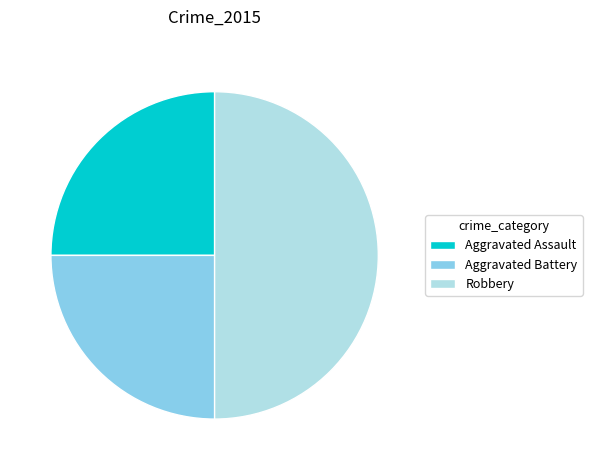

How many slices are in this pie chart?

3